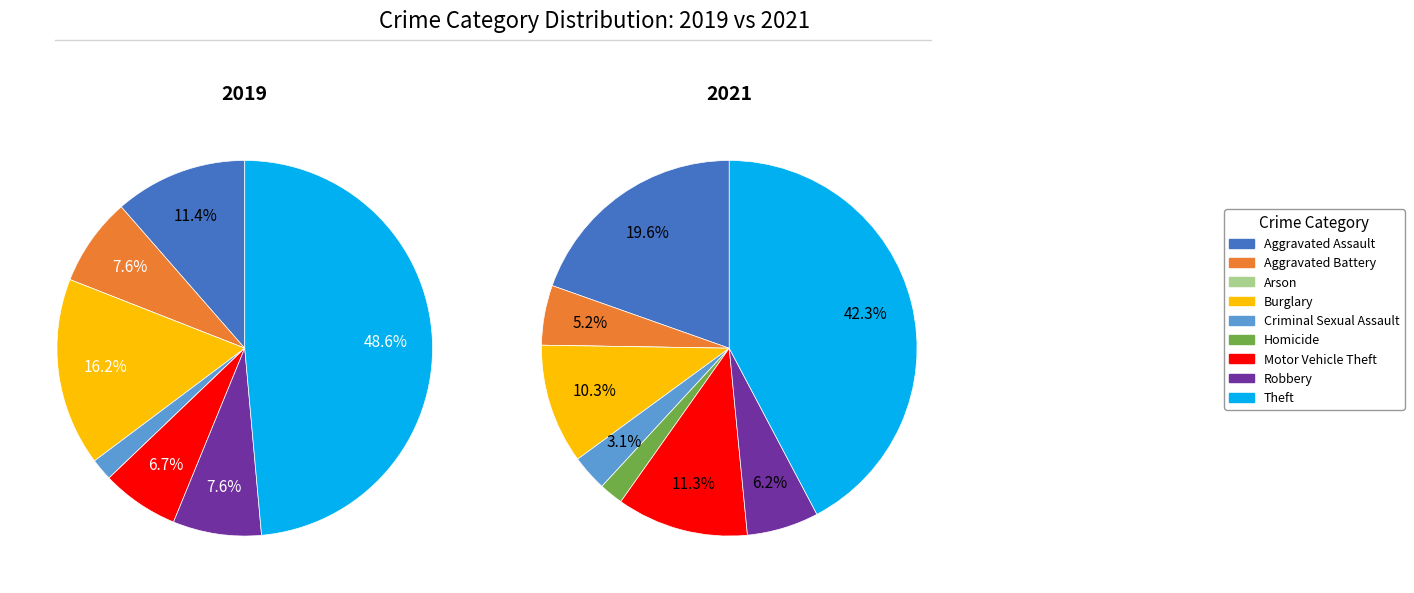

Is Aggravated Assault the majority of the pie?

No